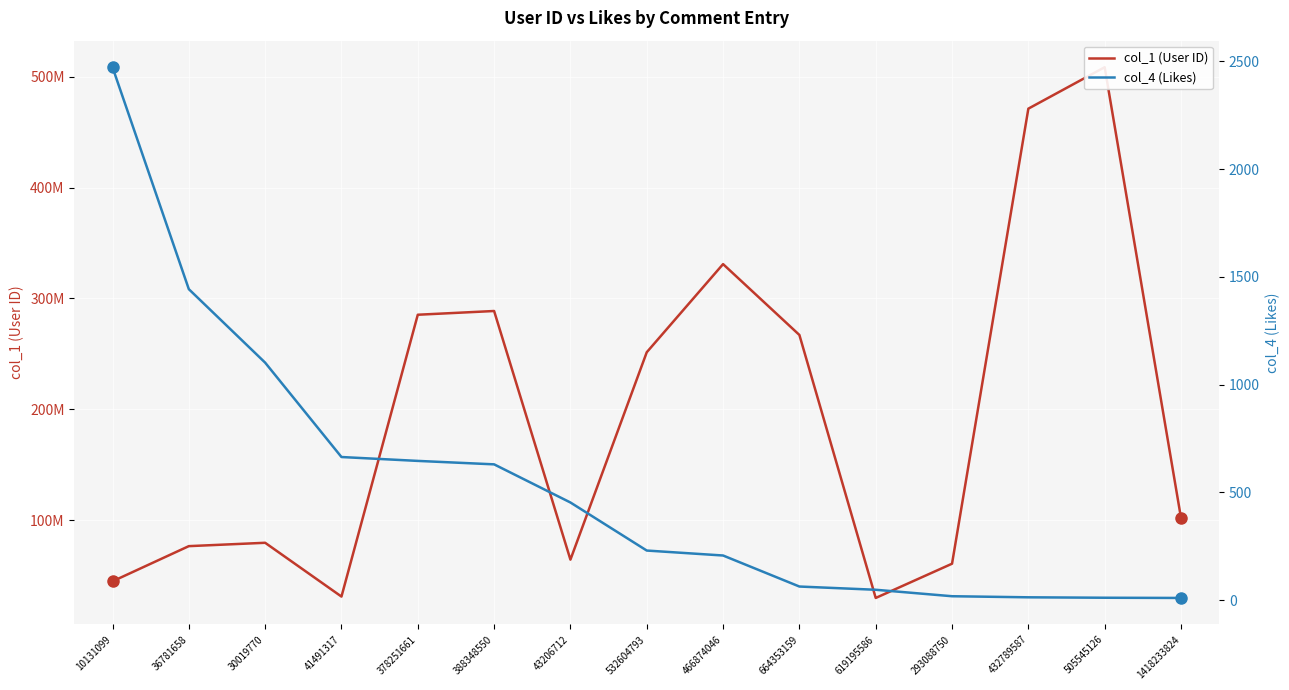

At which category is the sum across all series the highest?

505545126